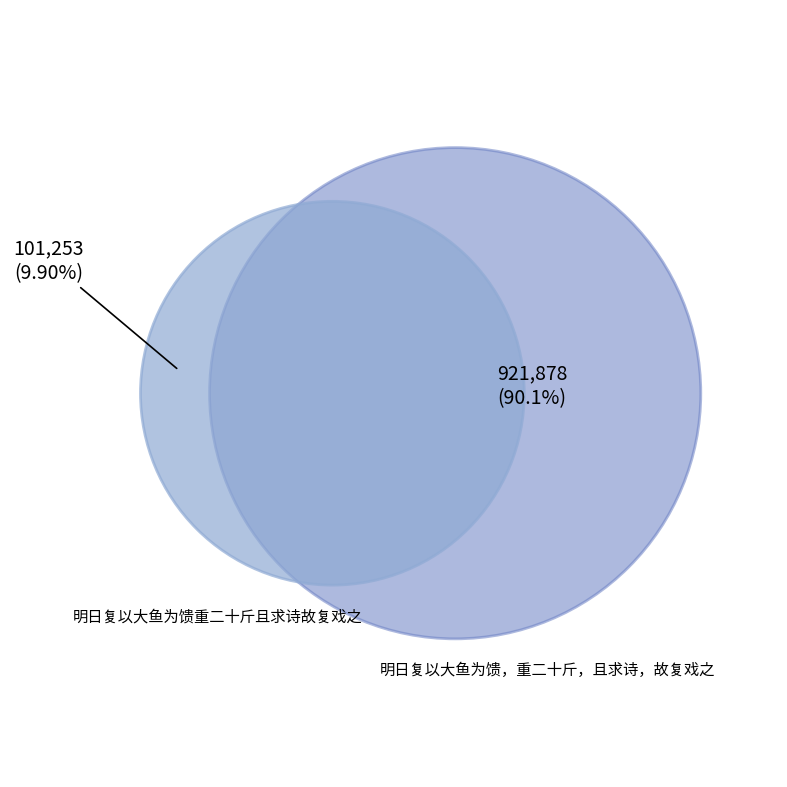

Is the sum of 明日复以大鱼为馈重二十斤且求诗故复戏之 and 明日复以大鱼为馈，重二十斤，且求诗，故复戏之 greater than half?

Yes